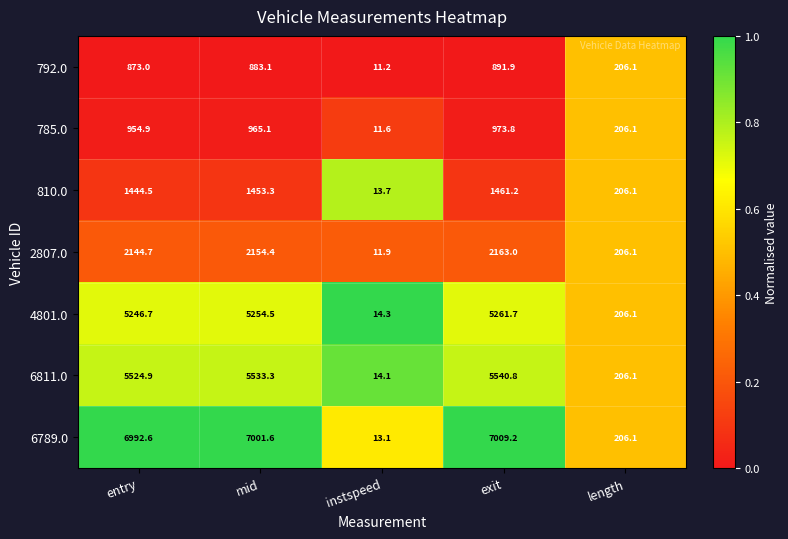

True or false: 4801.0 has a value of 20.3 at instspeed.

False